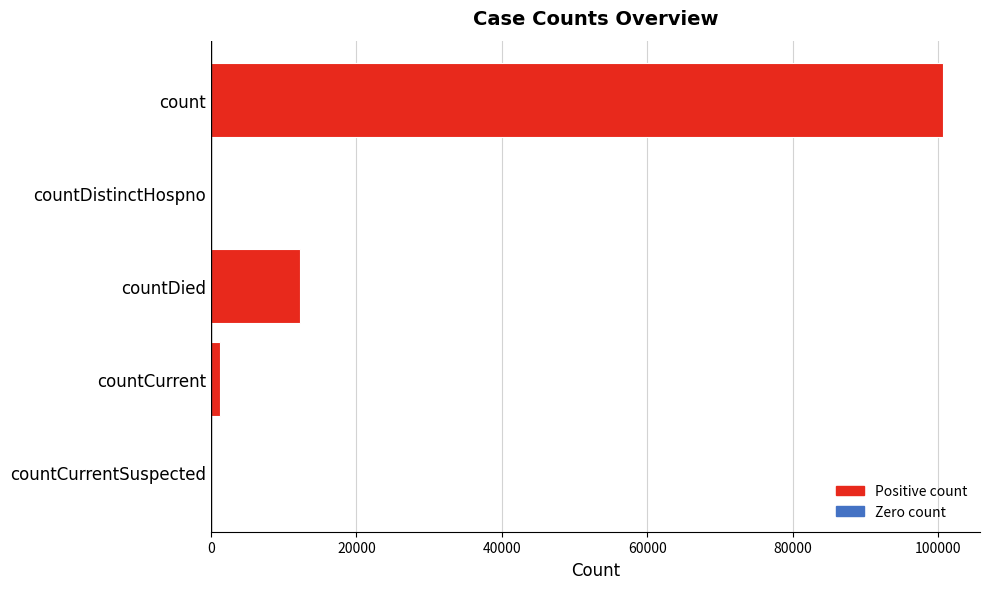

The chart shows a value of 20376 at countDied. True or false?

False